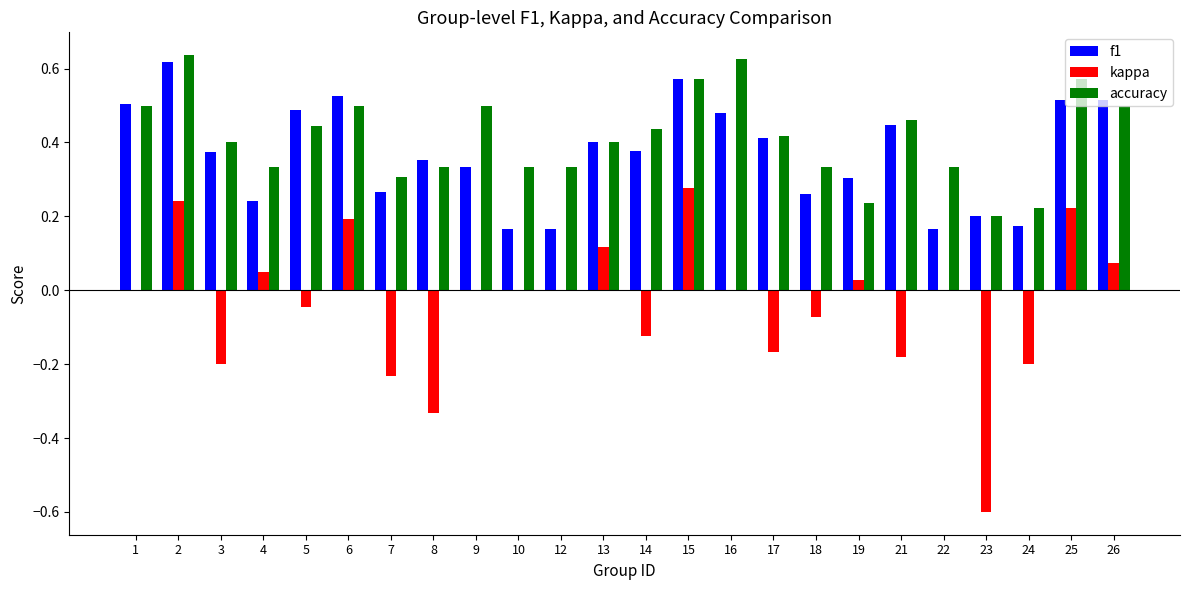

What is the sum of all accuracy values?

9.9